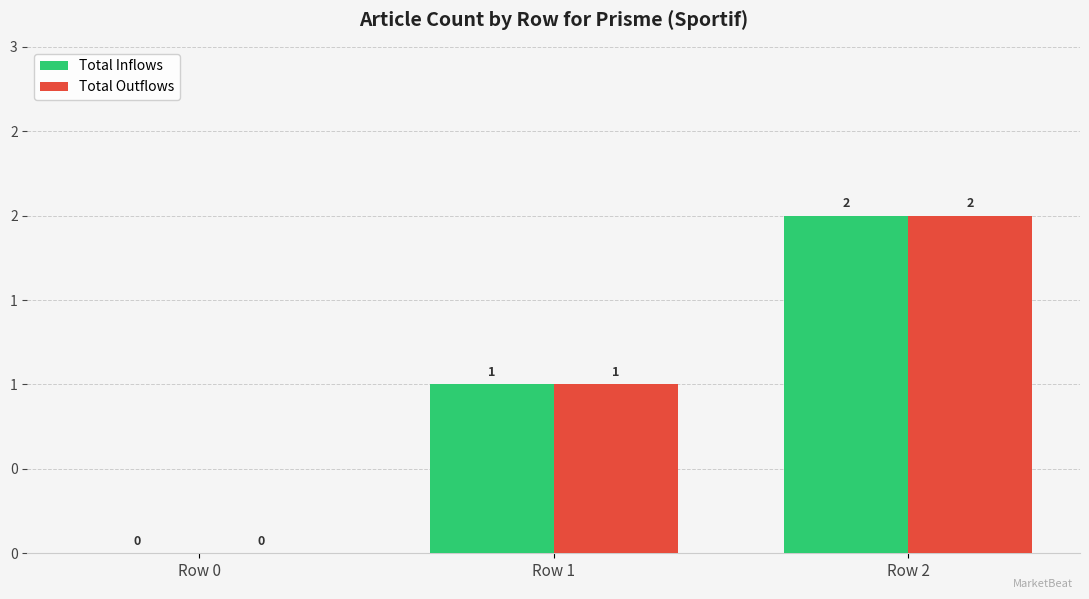

What are all the series names shown in the legend?

Total Inflows, Total Outflows